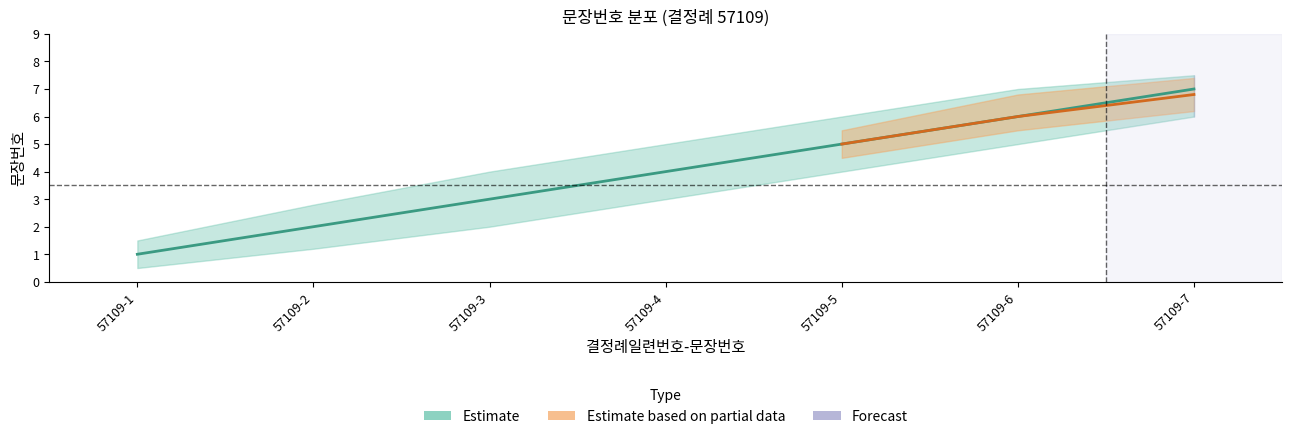

What is the sum of the values at 57109-5 and 57109-7?

12